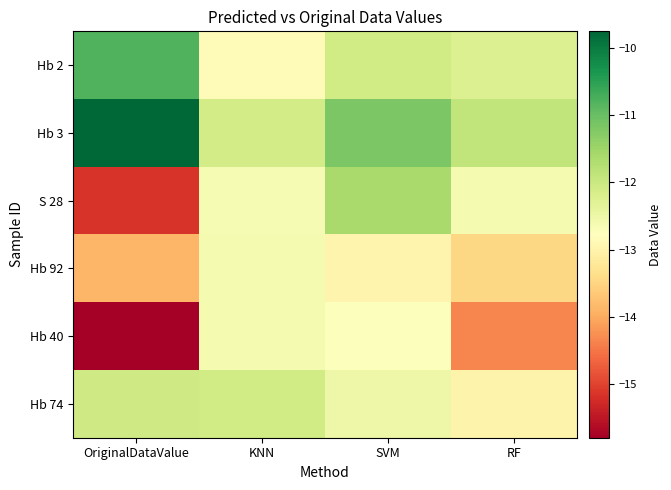

Which series has the largest total across all categories?

Hb 3